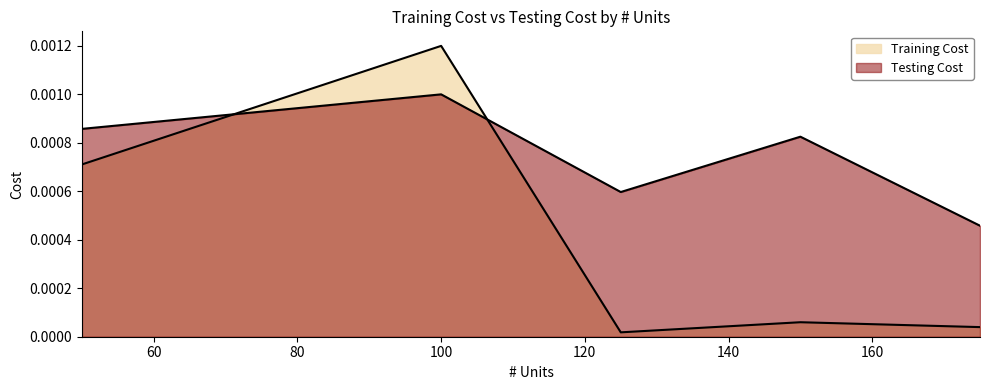

At which category is the sum across all series the highest?

100